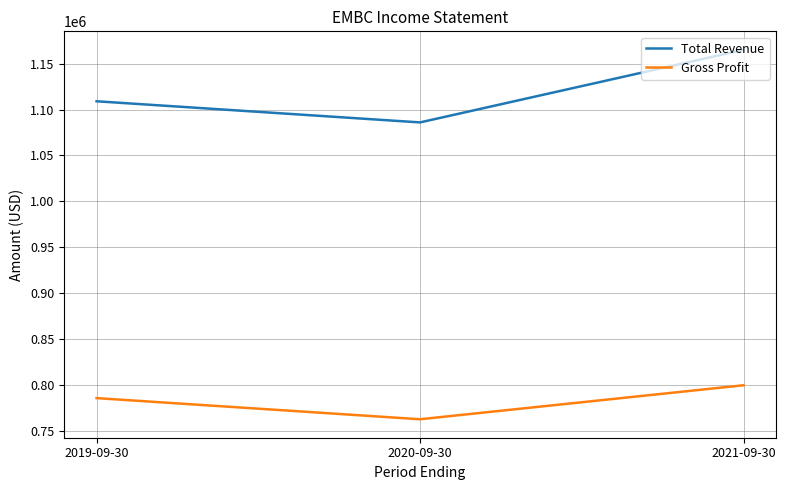

Which series has the largest range (max minus min)?

Total Revenue